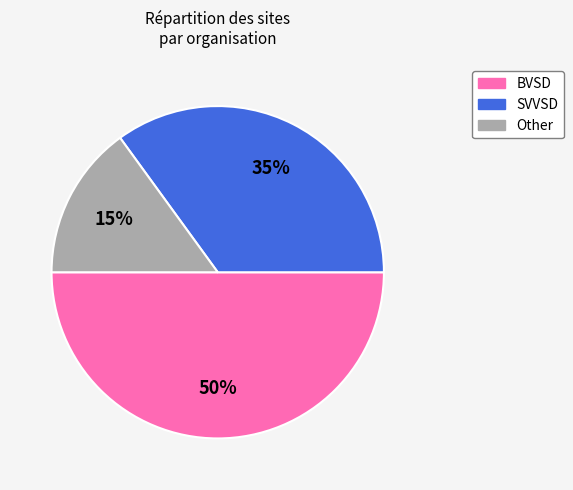

Count the number of slices in the pie.

3